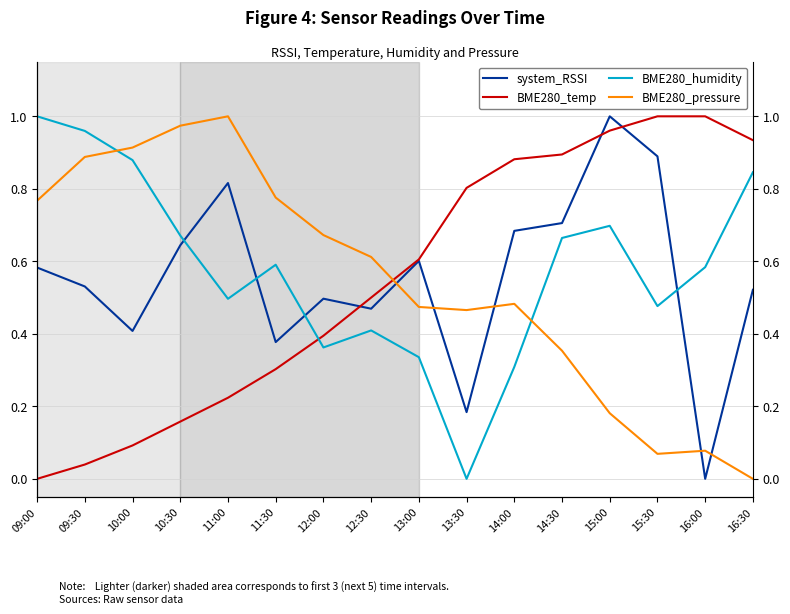

What is the average value of the BME280_humidity series?

0.6